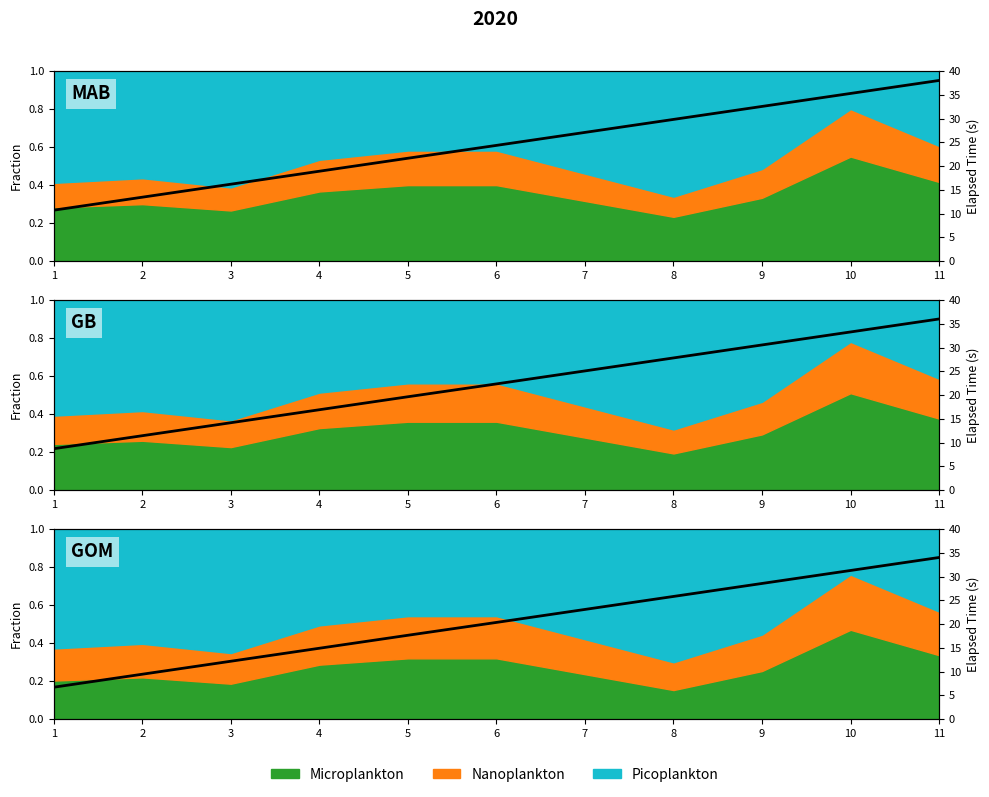

What is the minimum value shown in the chart?

0.2